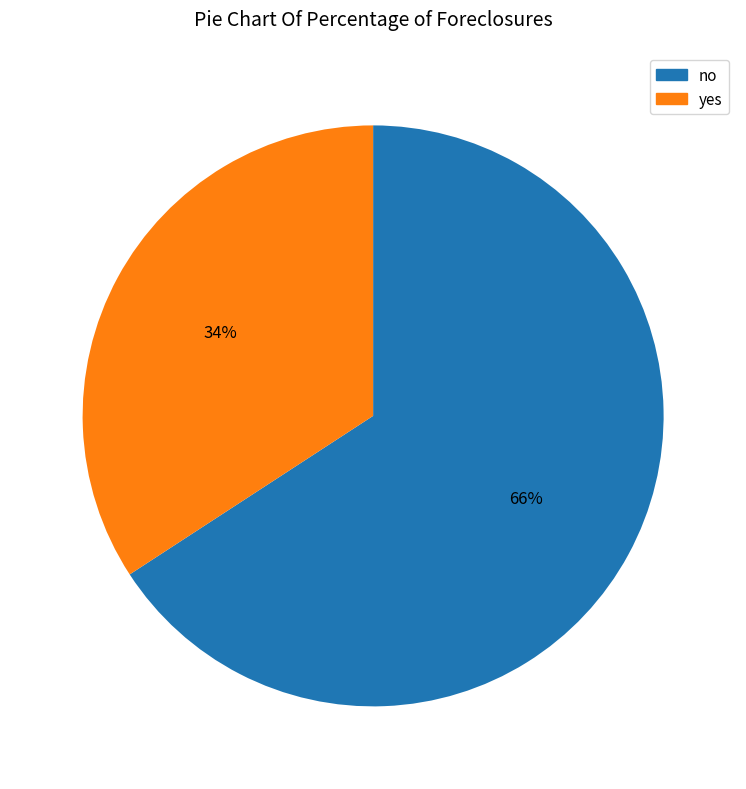

To the nearest percent, what is the average slice percentage?

50%